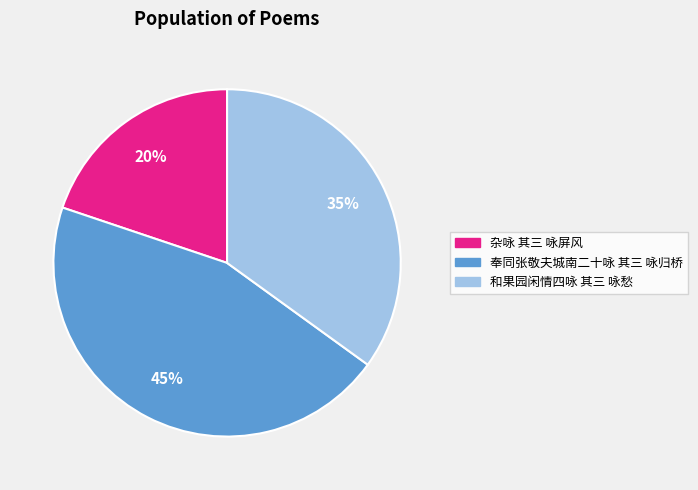

Between 和果园闲情四咏 其三 咏愁 and 杂咏 其三 咏屏风, which is larger?

和果园闲情四咏 其三 咏愁